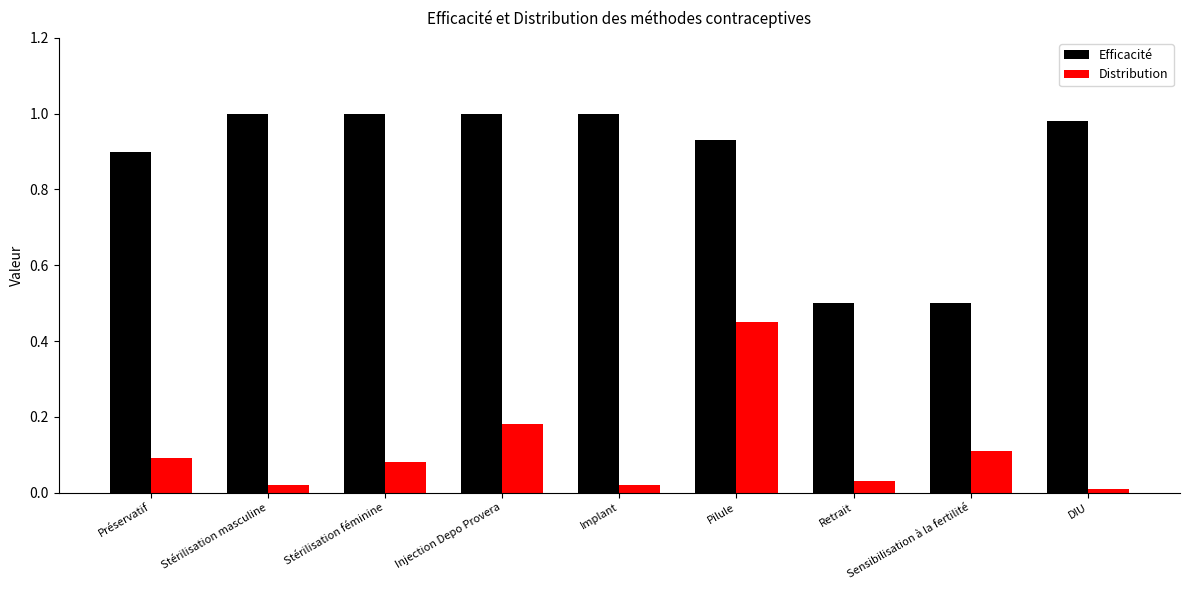

What is the sum of all Efficacité values?

7.8